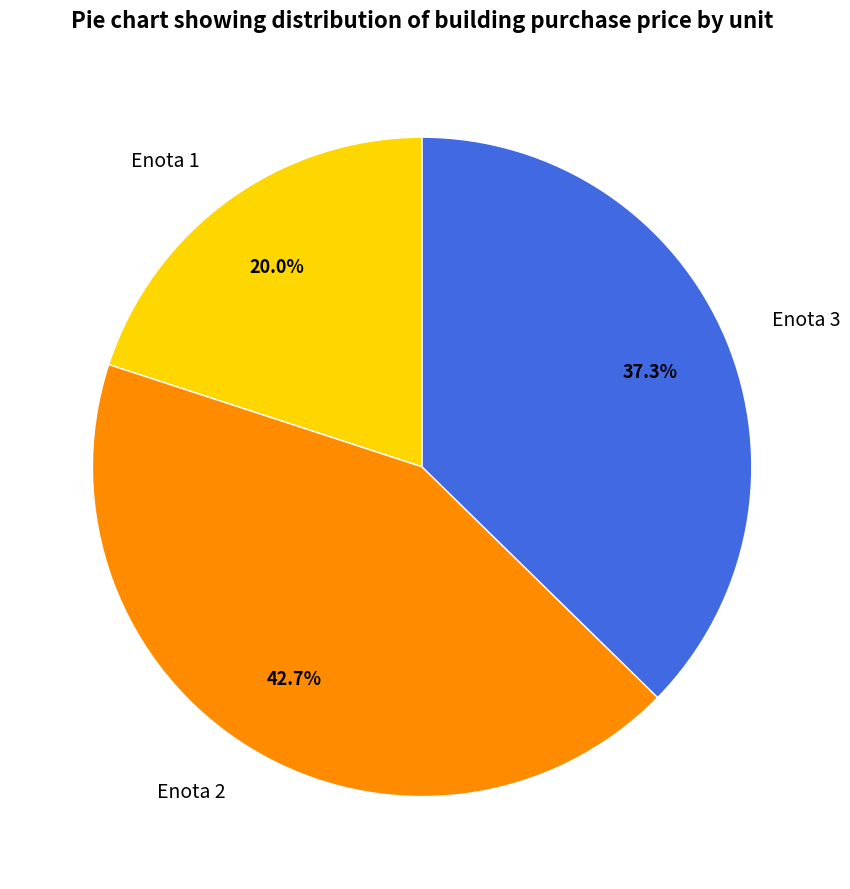

Do Enota 1 and Enota 2 together represent more than half of the pie?

Yes